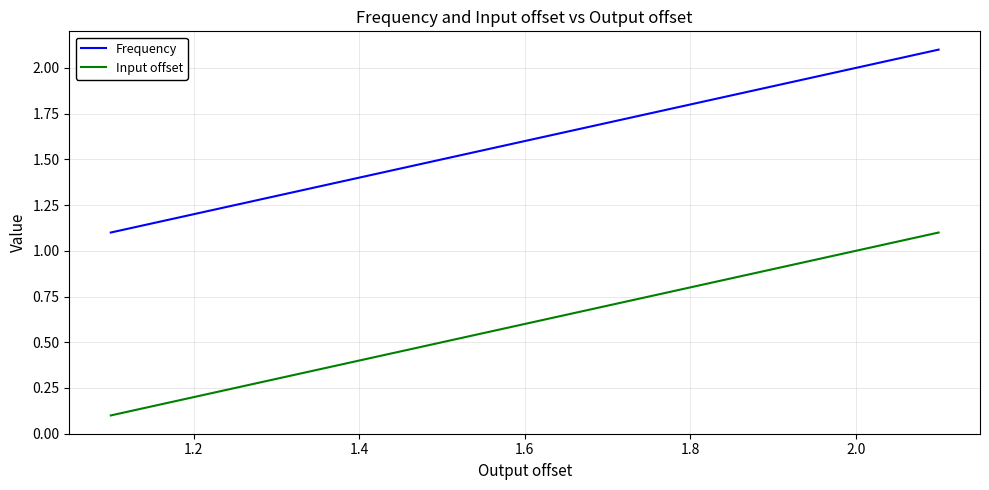

List the series in order of their peak value, highest first.

Frequency, Input offset